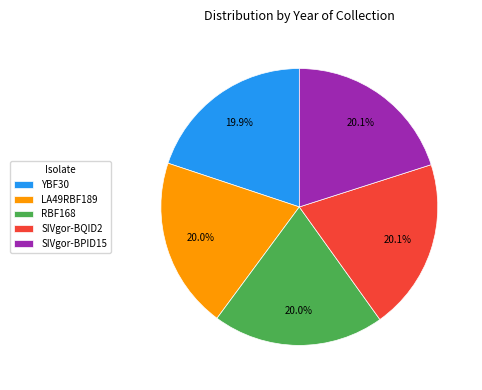

What is the ratio of the value at SIVgor-BPID15 to the value at LA49RBF189?

1.0